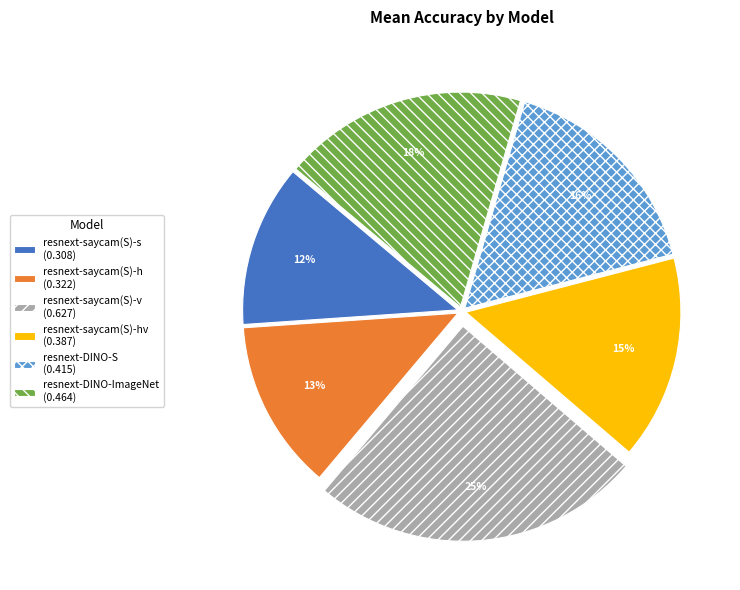

To the nearest percent, what percentage of the pie is resnext-saycam(S)-v (0.627)?

25%